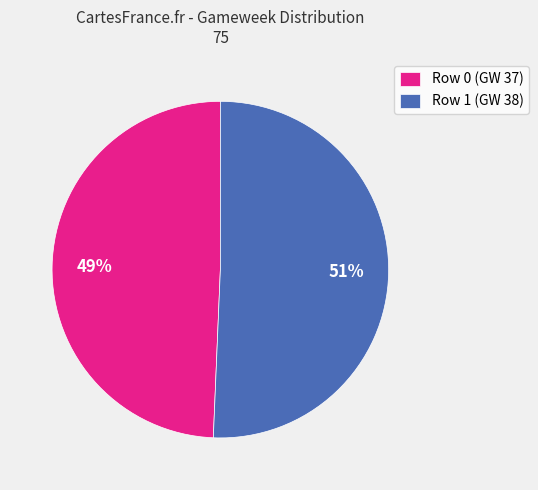

Approximately how many times larger is the value at Row 1 (GW 38) compared to Row 0 (GW 37)?

1.0